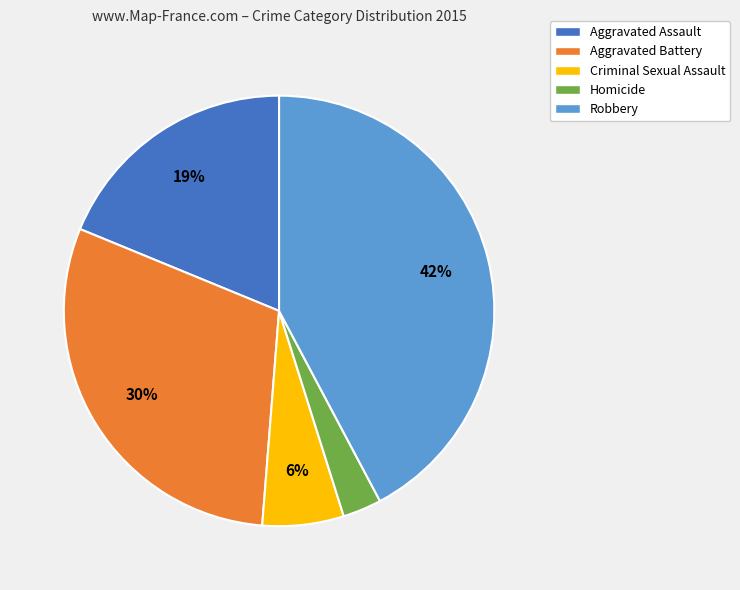

To the nearest percent, what portion does Aggravated Assault represent?

19%